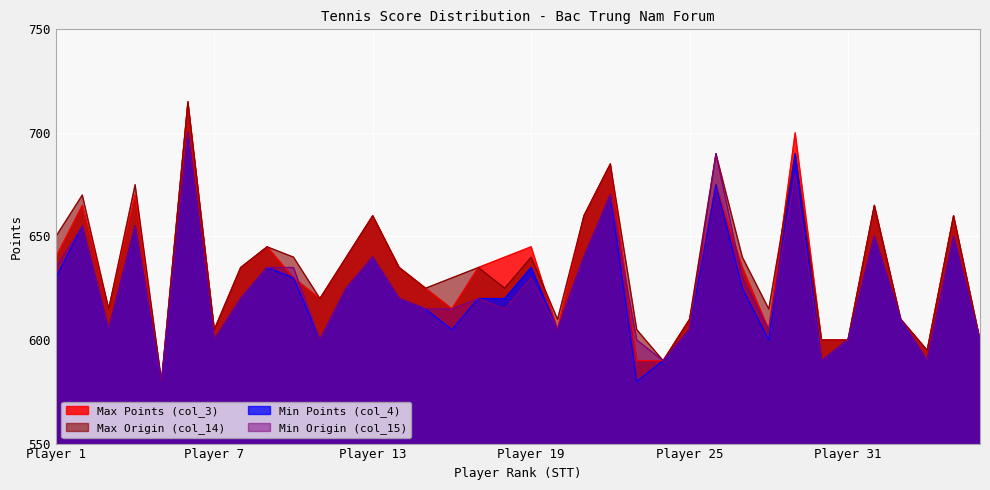

What is the sum of all Max Origin (col_14) values?

22865